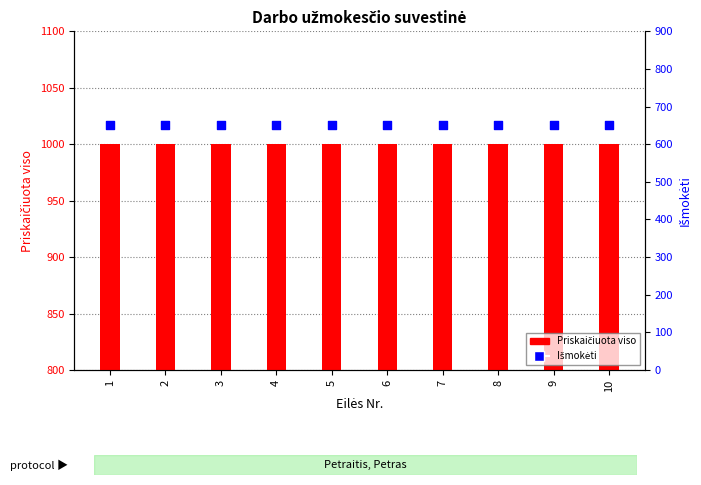

What are all the series names shown in the legend?

Priskaičiuota viso, Išmokėti